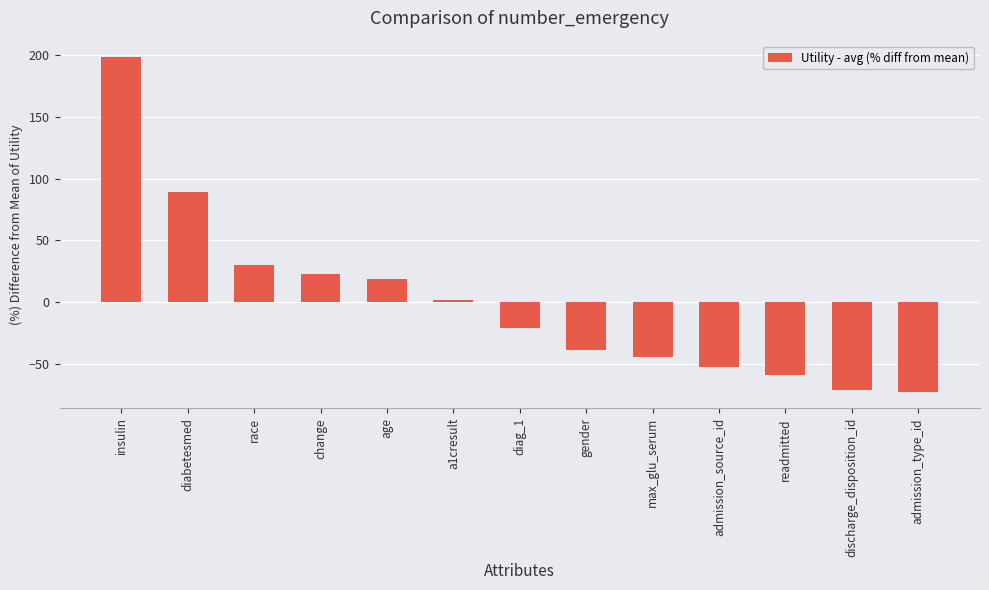

What is the sum of the values at change and admission_type_id?

-49.9